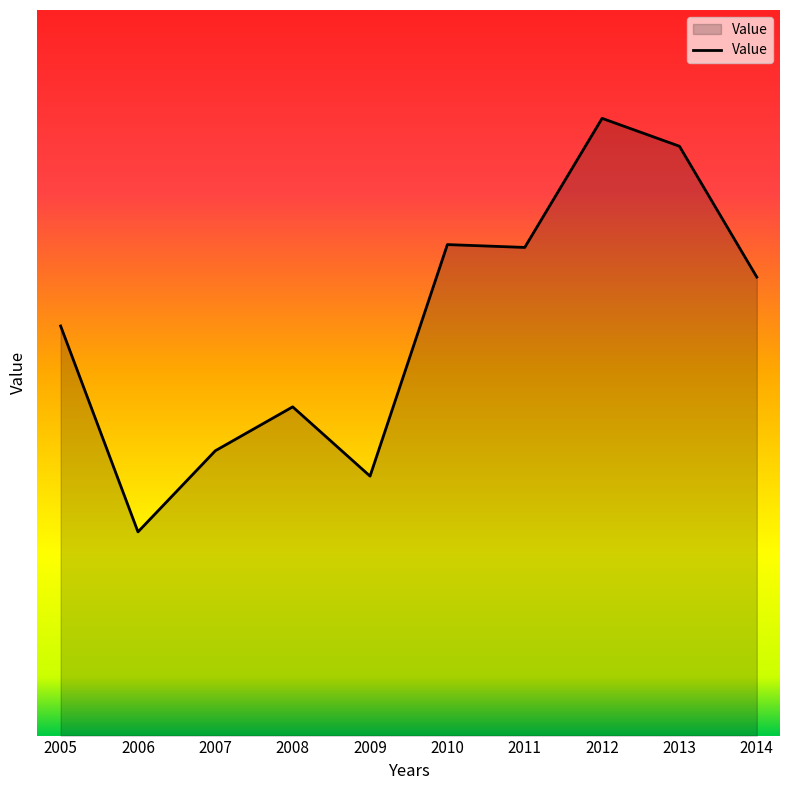

Reading right to left, list all the values displayed in this chart.

207.6	211.2	212.0	208.5	208.5	202.2	204.1	202.9	200.6	206.3